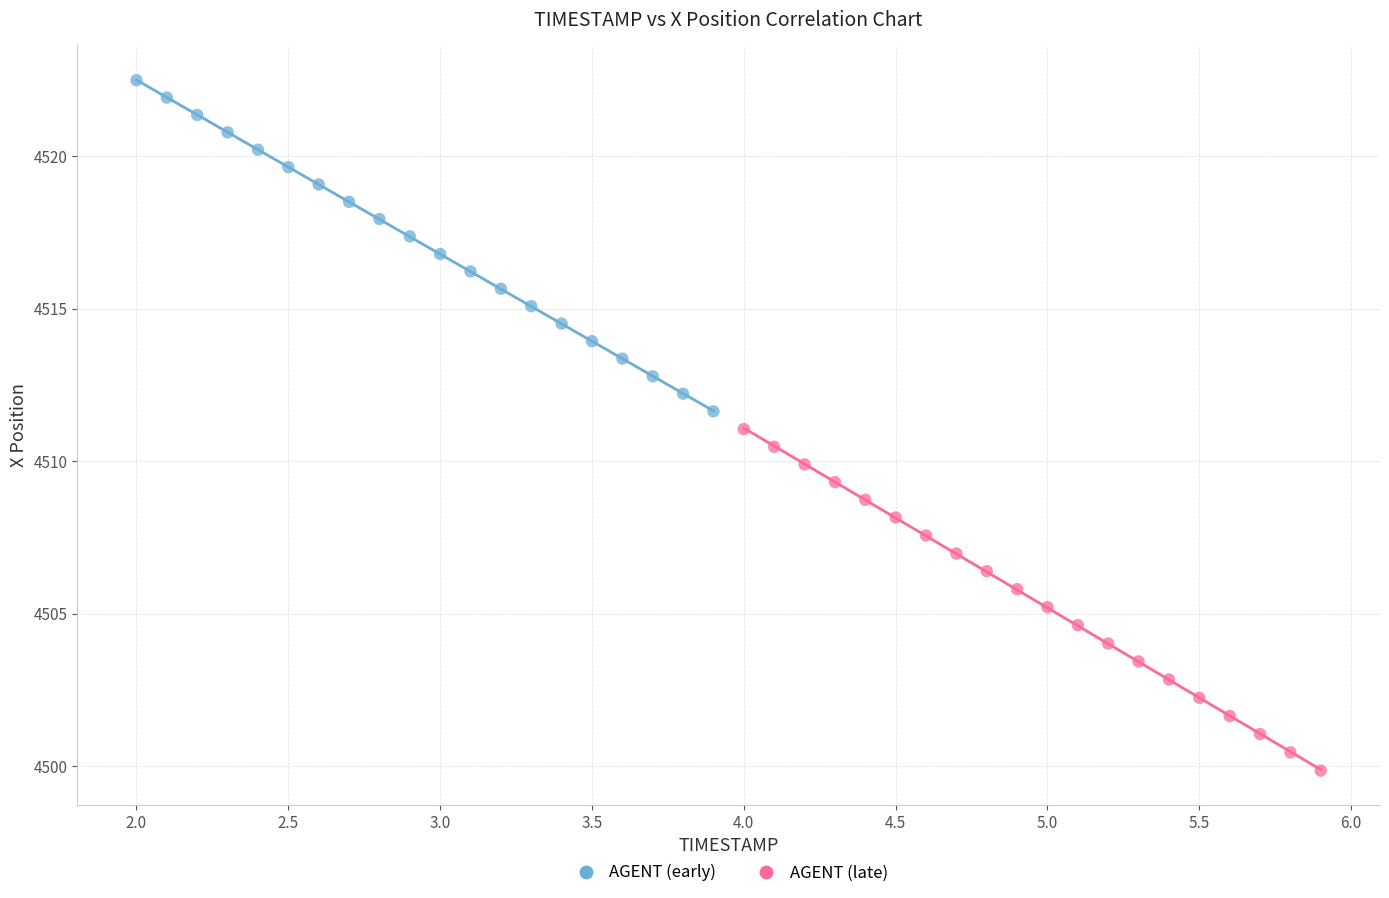

Which series contains the lowest Y value?

AGENT (late)